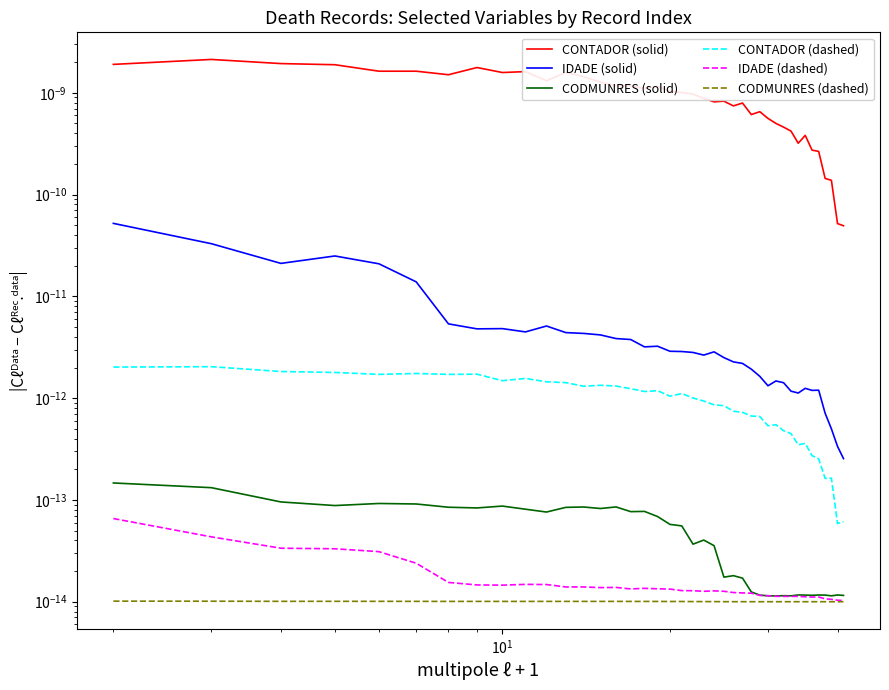

How many lines are shown in the chart?

6